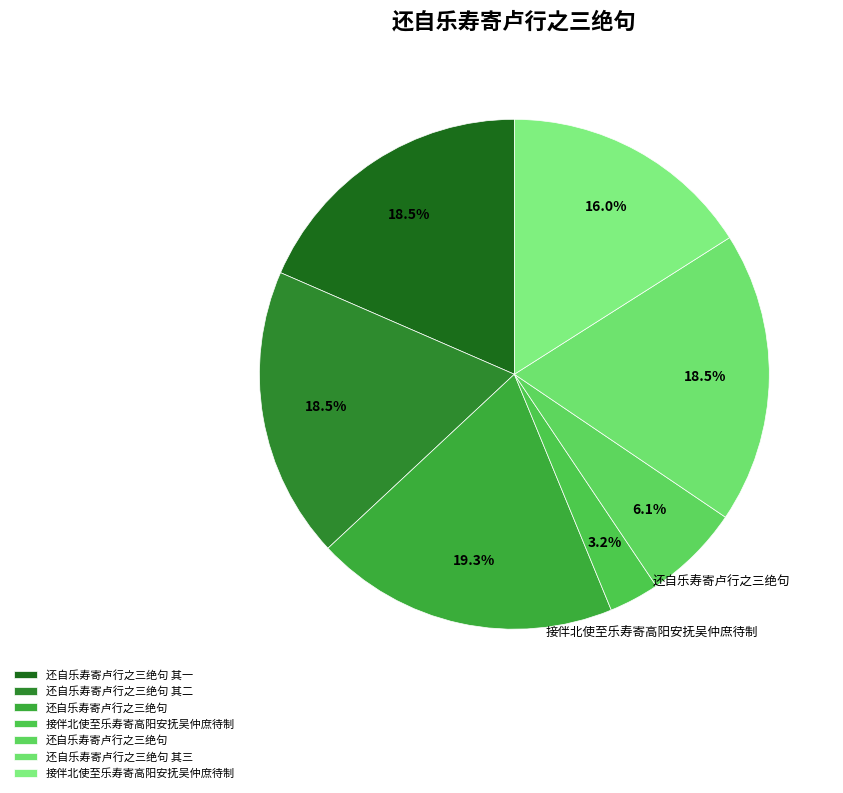

How many slices are in this pie chart?

7